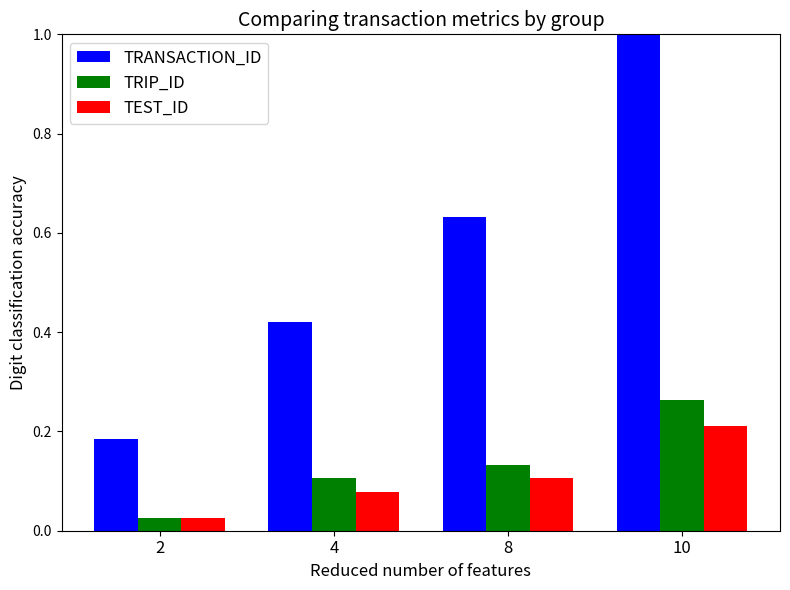

What is the difference between the maximum and minimum values in the TRANSACTION_ID series?

0.8